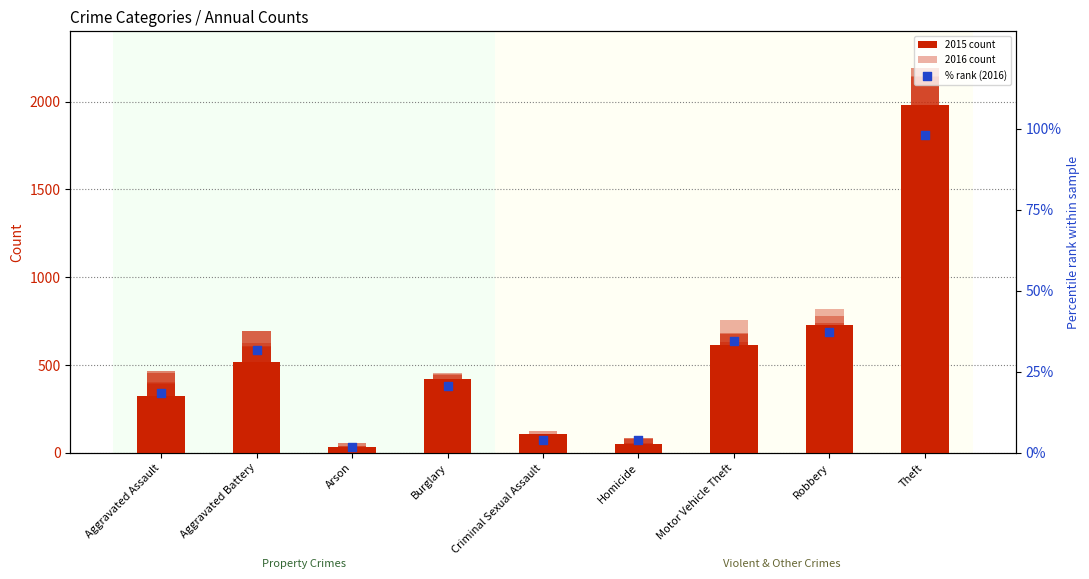

Is the value of 2016 at Aggravated Assault greater than the value of 2018 at Burglary?

No